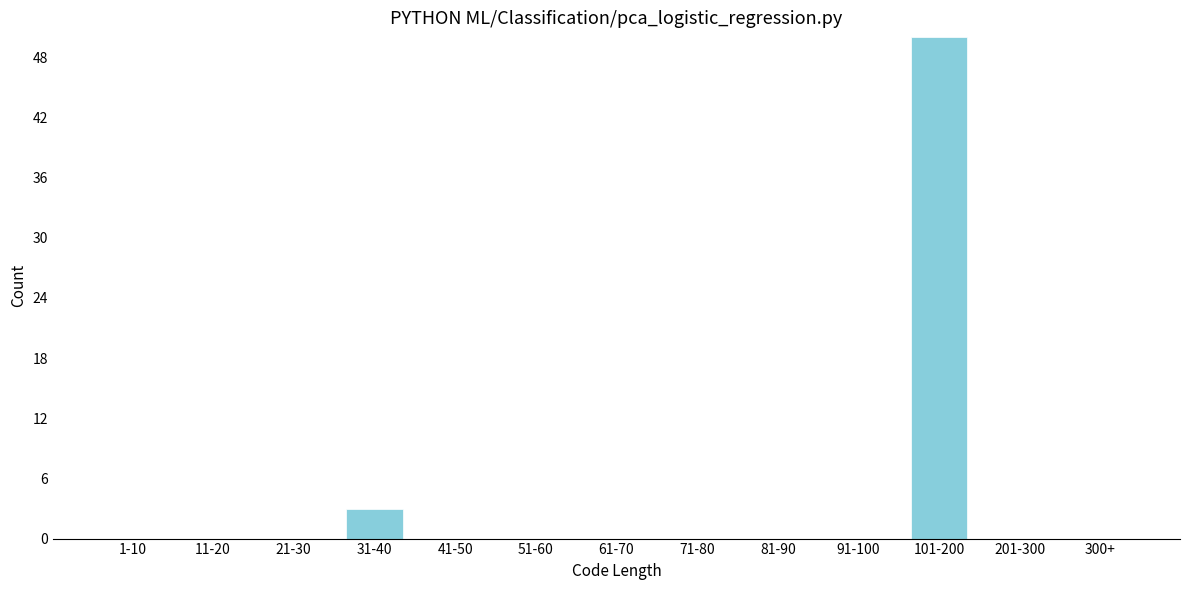

Reading right to left, transcribe all the data shown in this chart.

300+=0	201-300=0	101-200=50	91-100=0	81-90=0	71-80=0	61-70=0	51-60=0	41-50=0	31-40=3	21-30=0	11-20=0	1-10=0